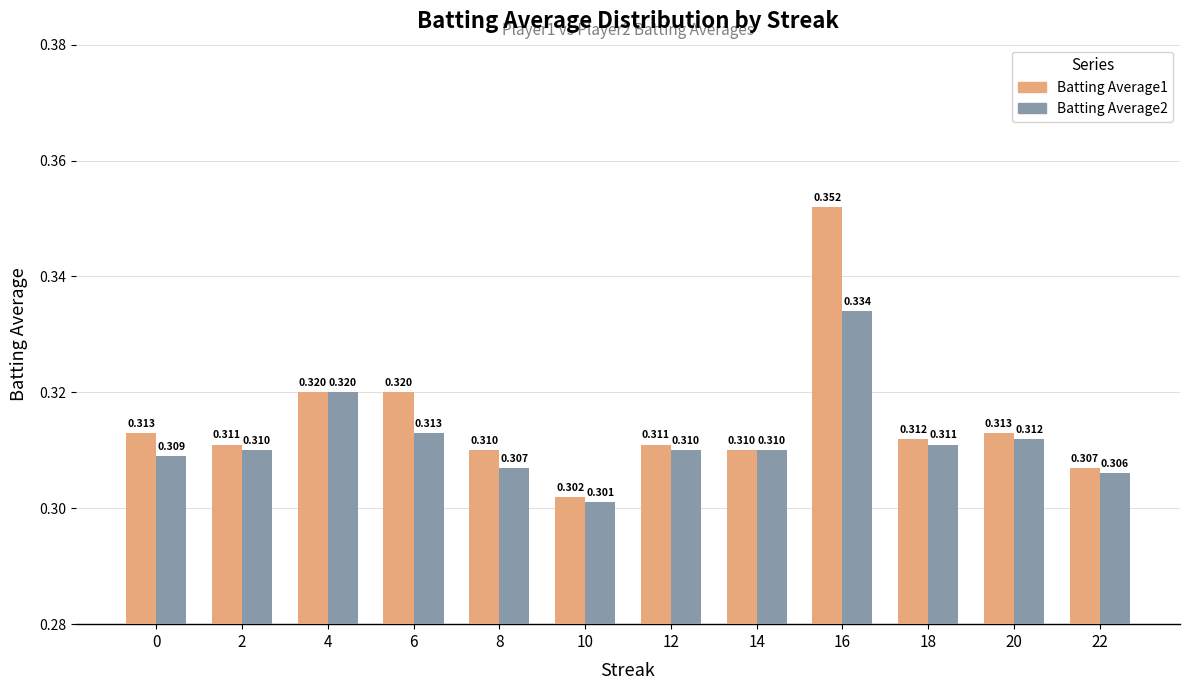

The Batting Average1 series shows 0.3 at 6. True or false?

True